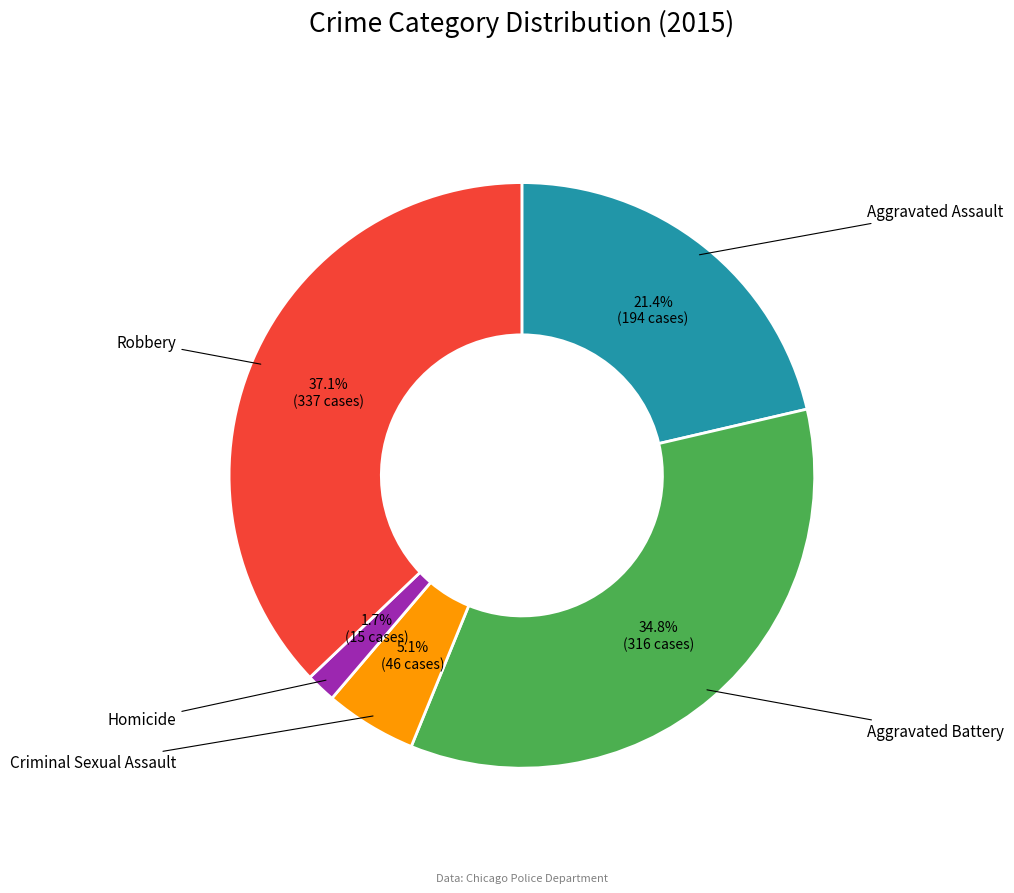

Which category has the smallest portion of the pie?

Homicide